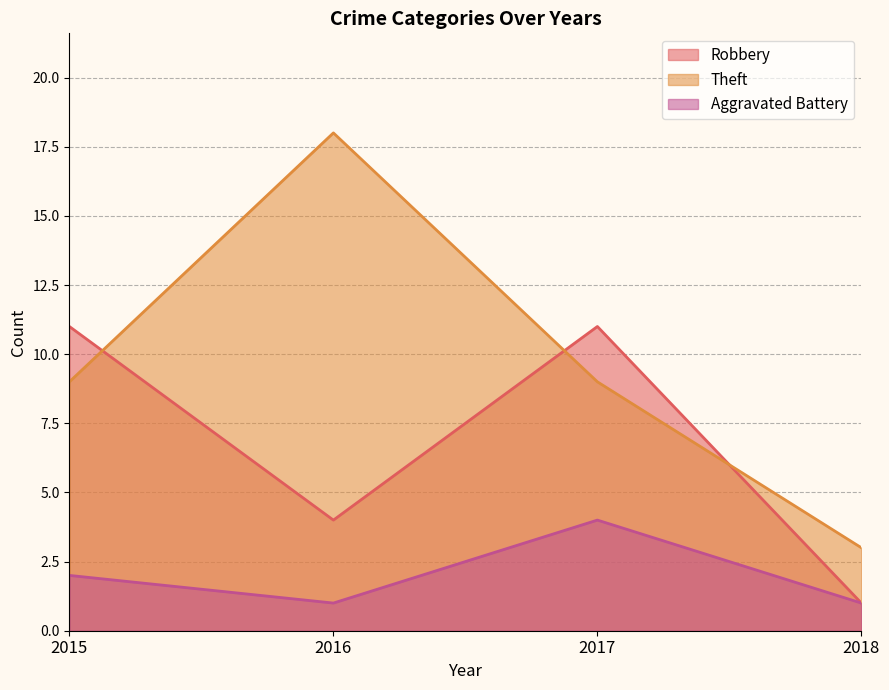

What is the spread (max minus min) of values at 2015?

9